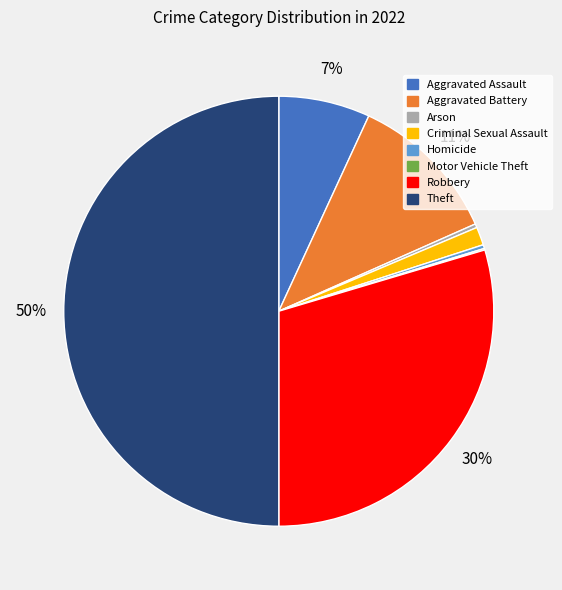

What is the largest slice in the pie chart?

Theft